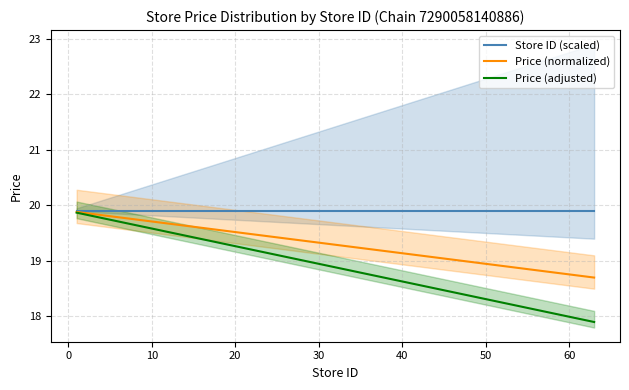

What is the highest value of the Price (adjusted) series?

19.9